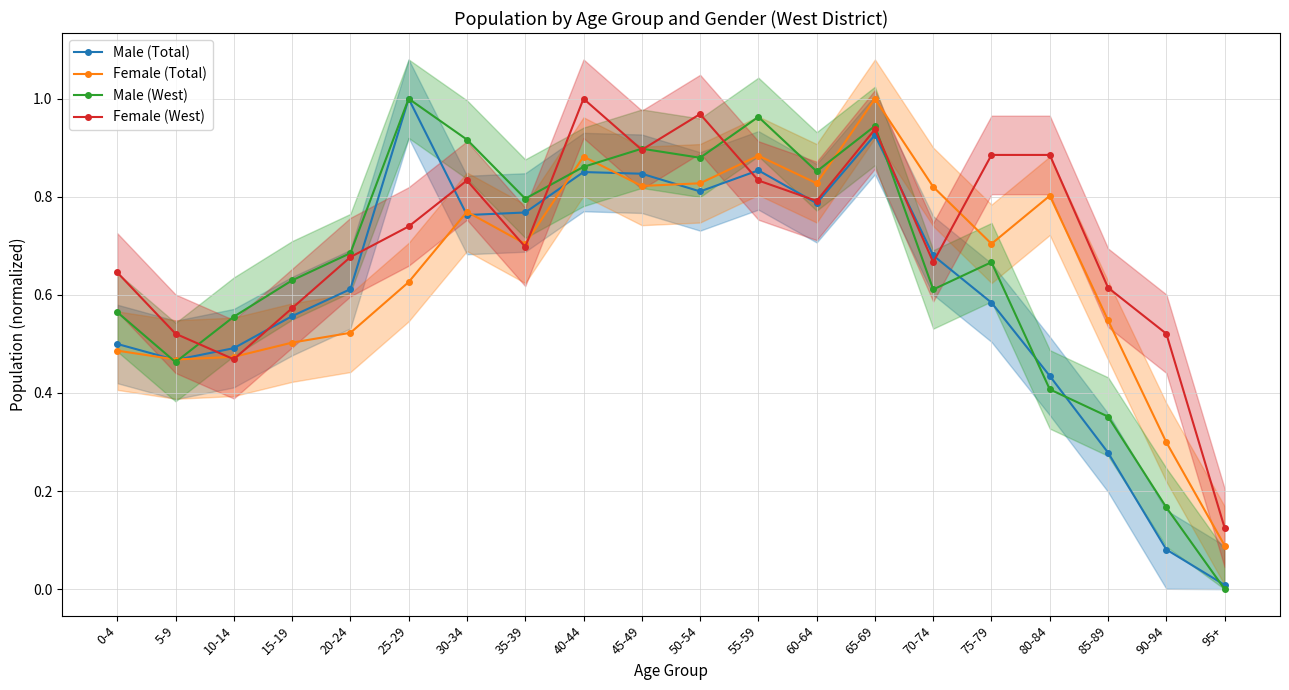

Reading left to right, extract all data points from this chart.

Male (Total): 0.5	0.5	0.5	0.6	0.6	1.0	0.8	0.8	0.9	0.8	0.8	0.9	0.8	0.9	0.7	0.6	0.4	0.3	0.1	0.0
Female (Total): 0.5	0.5	0.5	0.5	0.5	0.6	0.8	0.7	0.9	0.8	0.8	0.9	0.8	1.0	0.8	0.7	0.8	0.5	0.3	0.1
Male (West): 0.6	0.5	0.6	0.6	0.7	1.0	0.9	0.8	0.9	0.9	0.9	1.0	0.9	0.9	0.6	0.7	0.4	0.4	0.2	0.0
Female (West): 0.6	0.5	0.5	0.6	0.7	0.7	0.8	0.7	1.0	0.9	1.0	0.8	0.8	0.9	0.7	0.9	0.9	0.6	0.5	0.1